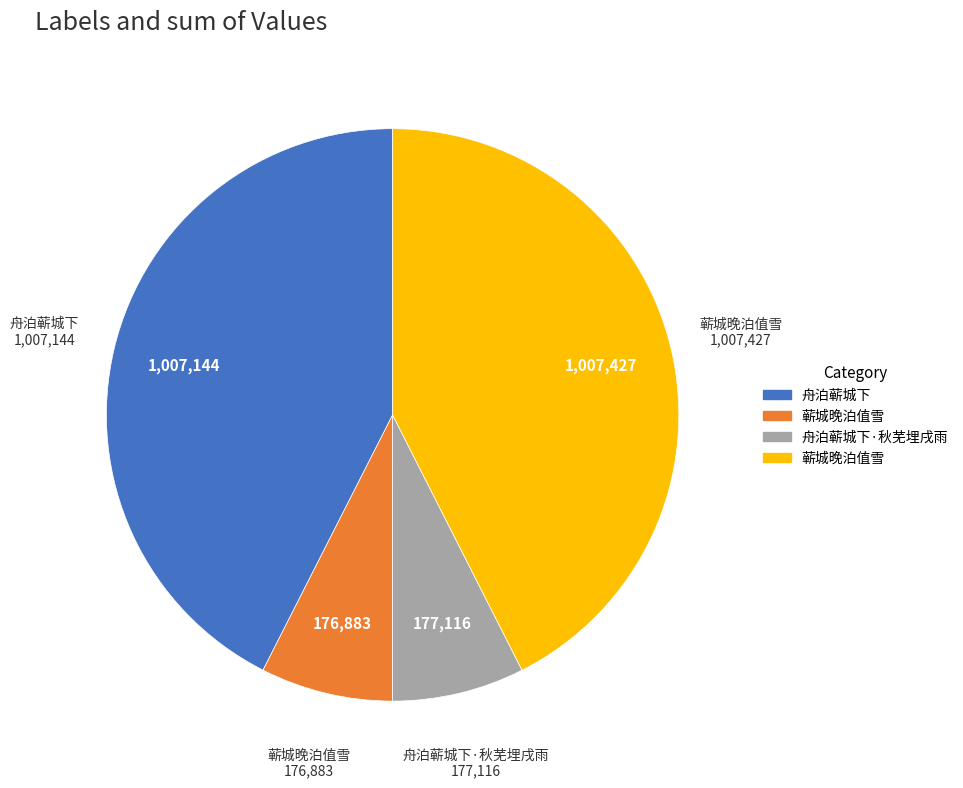

Does any single category account for the majority?

No